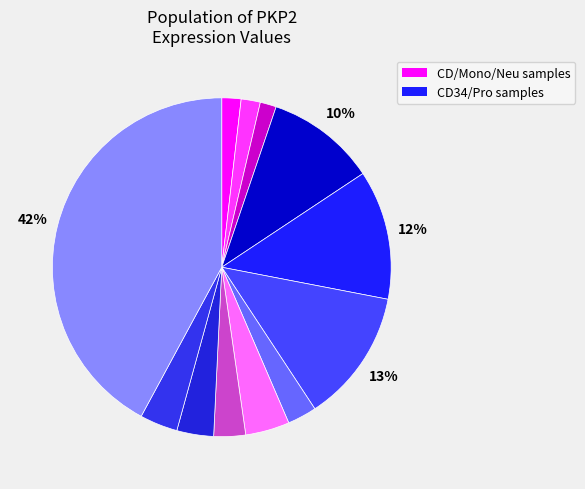

Count the number of slices in the pie.

12